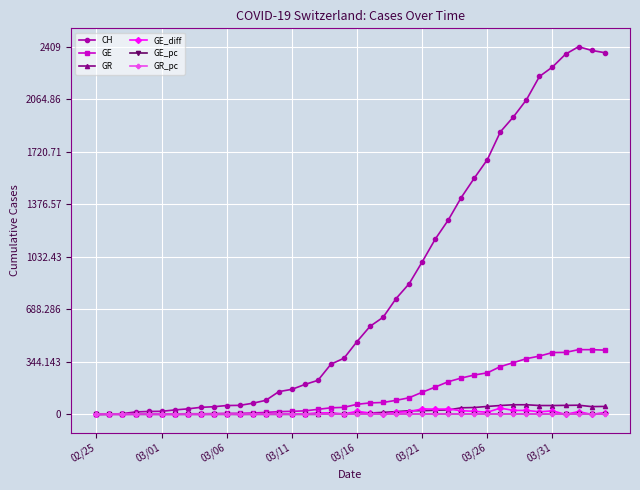

How many distinct data groups are displayed?

6